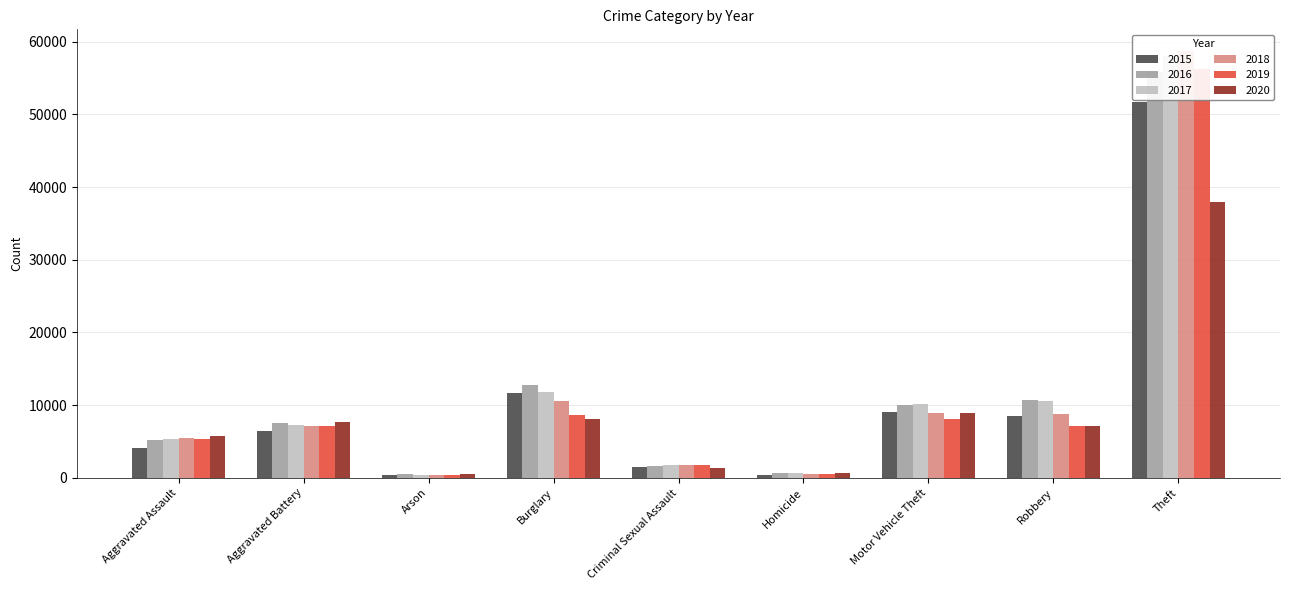

Rank the series by their maximum value, from lowest to highest.

2020, 2015, 2016, 2019, 2017, 2018